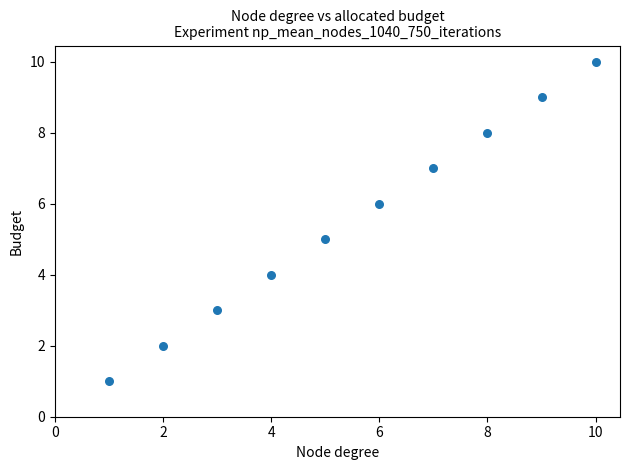

What is the average X value?

6